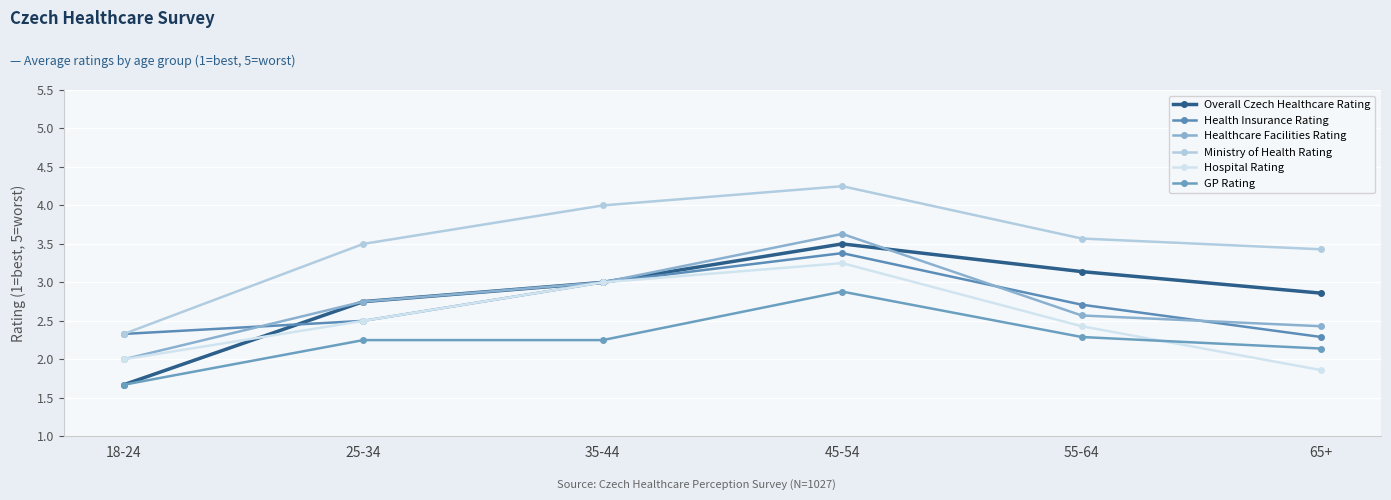

Between which two adjacent categories do Hospital Rating and Overall Czech Healthcare Rating first intersect?

18-24 and 25-34